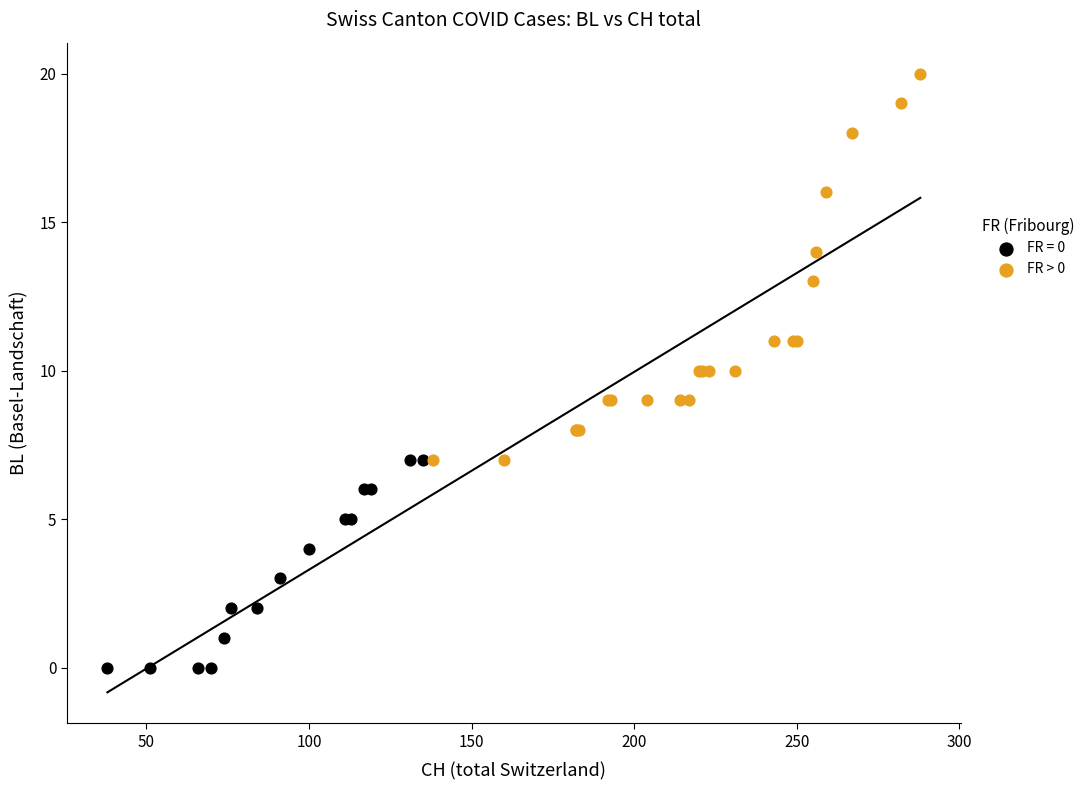

Which series reaches the maximum Y coordinate?

FR > 0